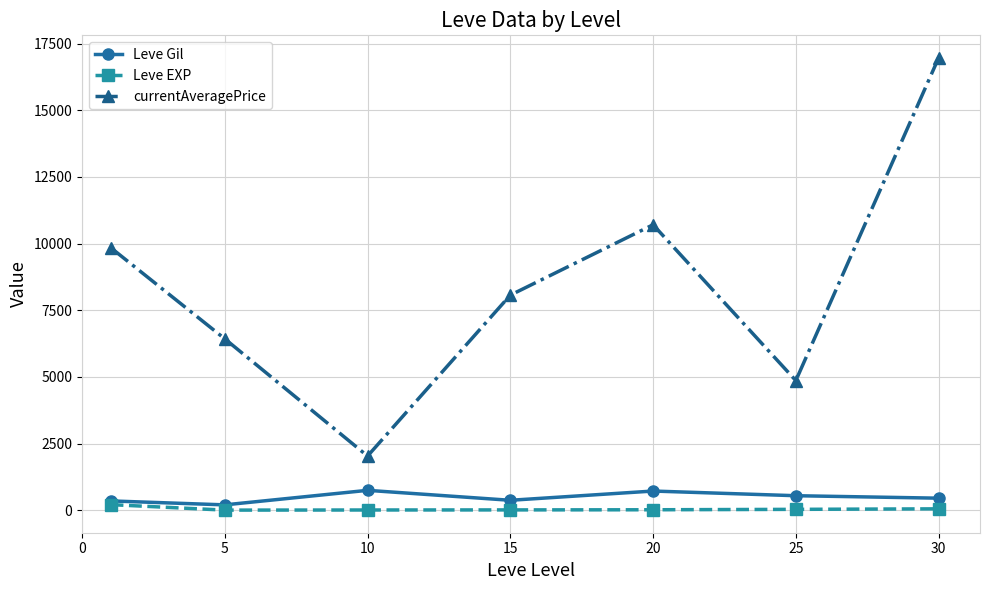

What is the minimum value shown in the chart?

4.8